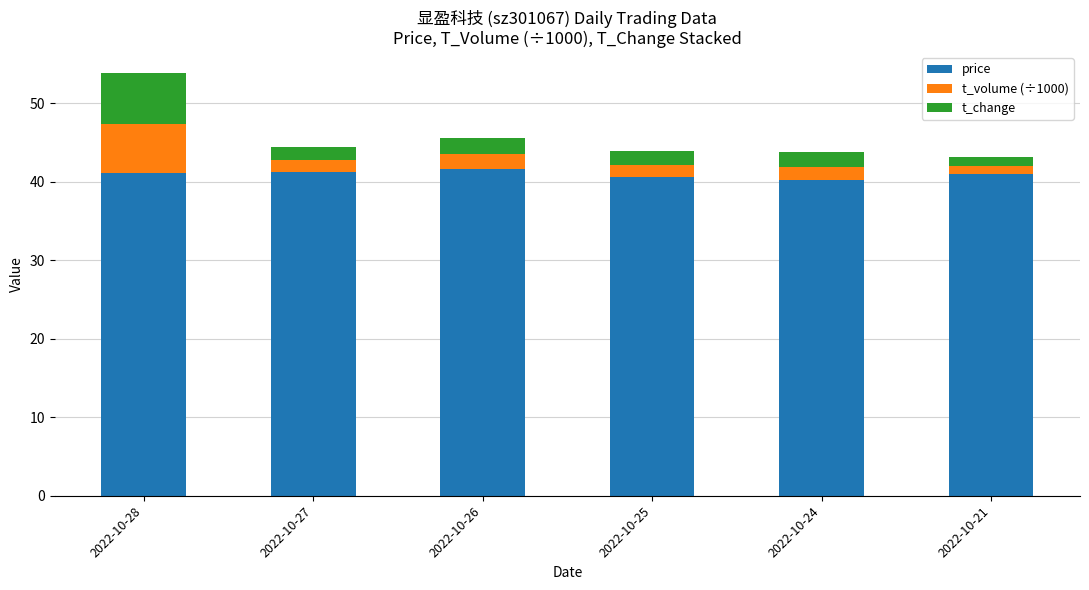

What is the average value of the price series?

41.0